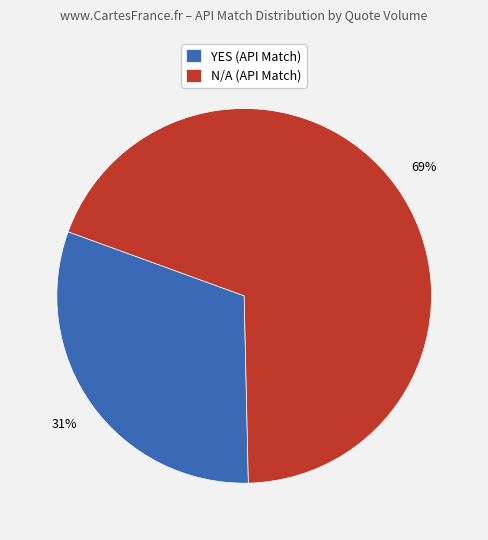

Which category has the smallest portion of the pie?

YES (API Match)